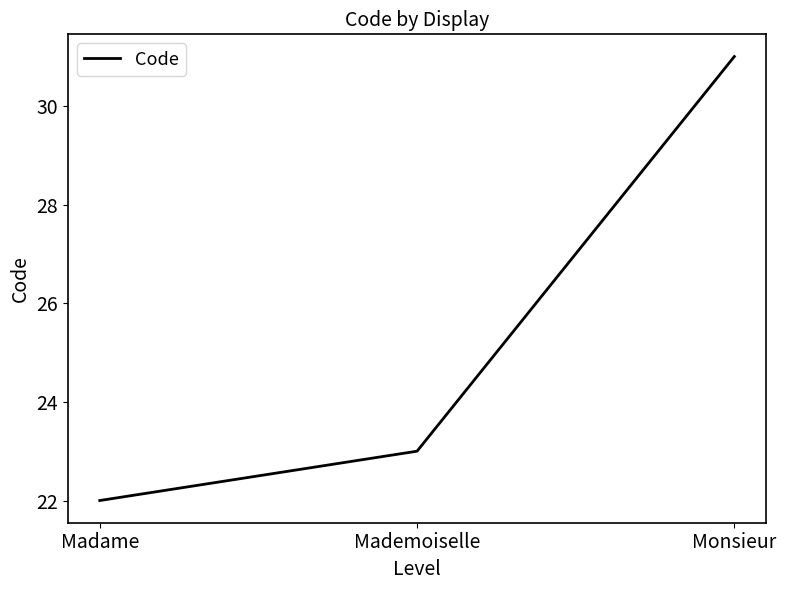

Reading left to right, list all the values displayed in this chart.

Madame=22	Mademoiselle=23	Monsieur=31